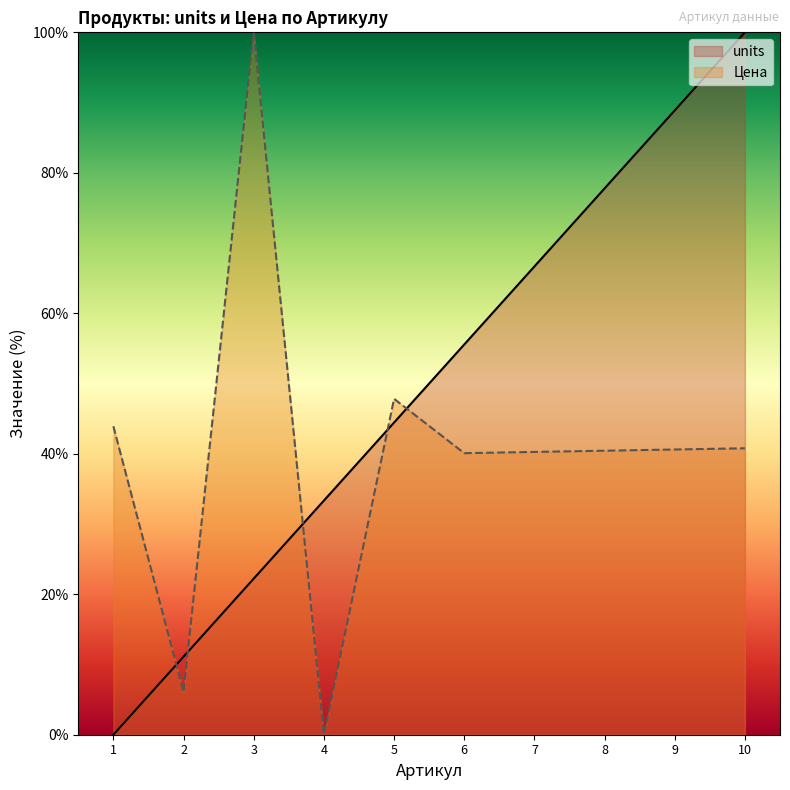

Read the units value at 10.

100.0